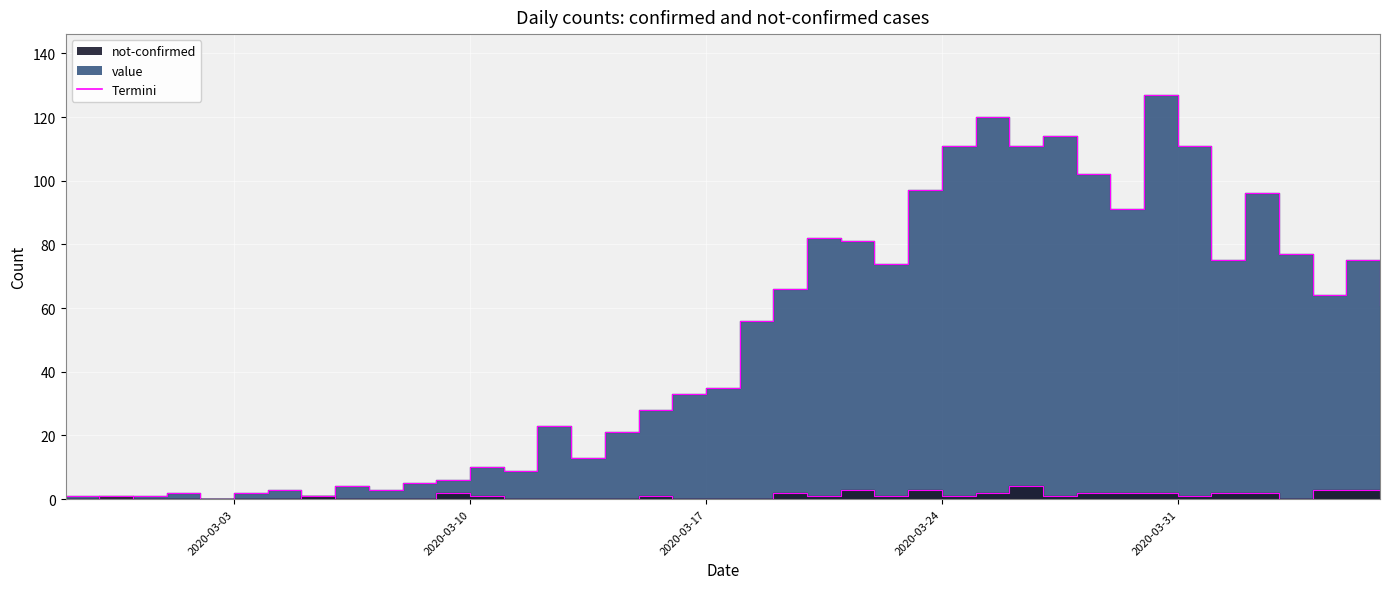

How many positive values does the not-confirmed series have?

23